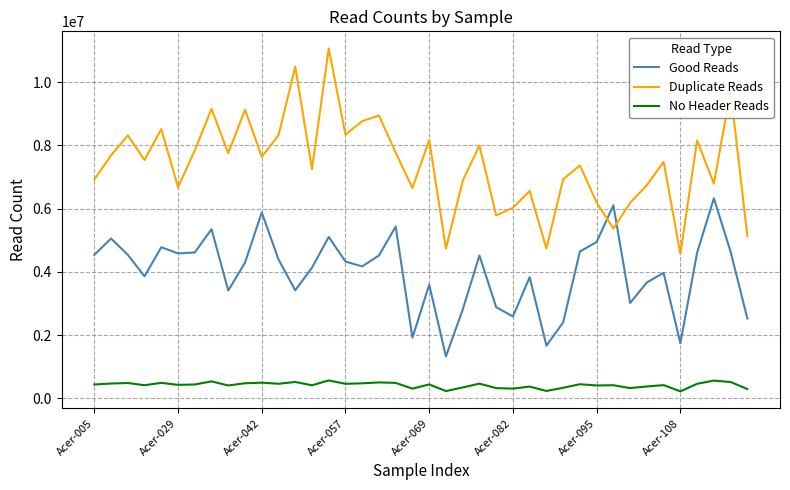

Which series has the largest total across all categories?

Duplicate Reads